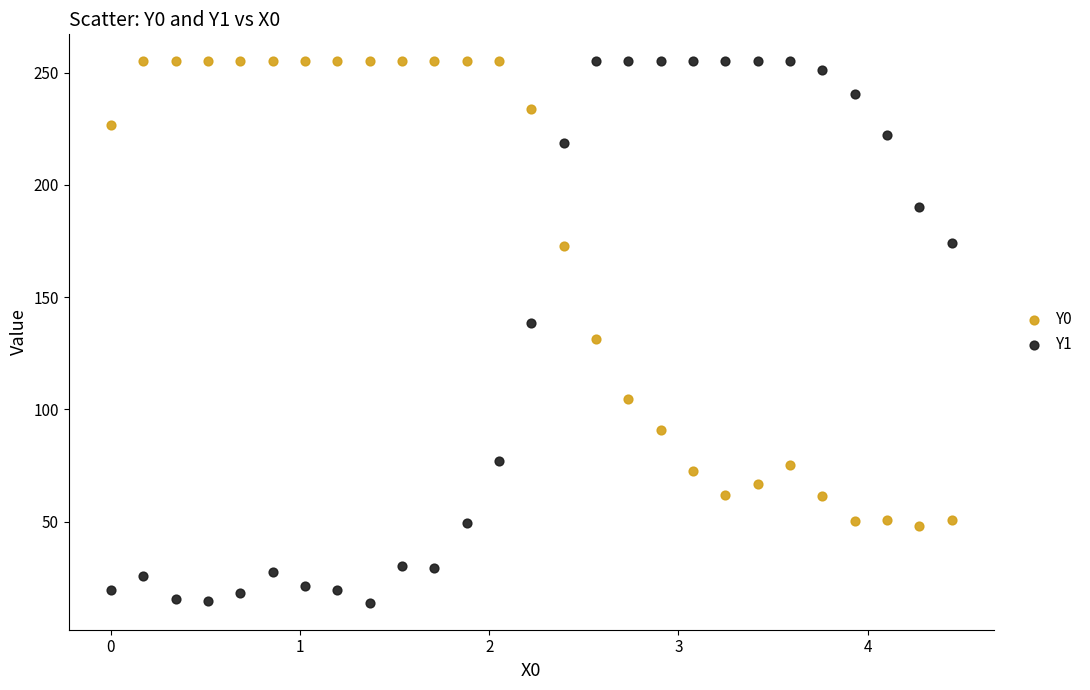

What are all the series names shown in the legend?

Y0, Y1